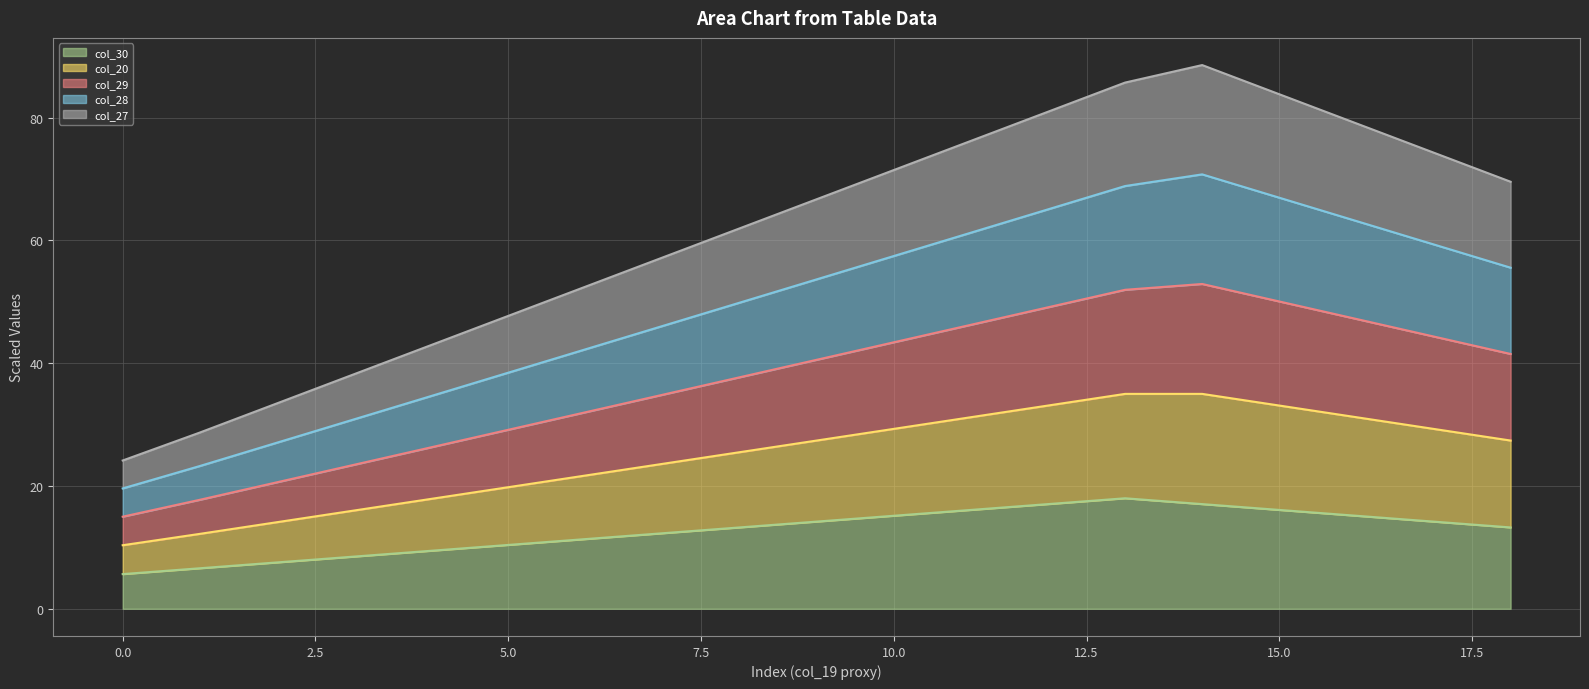

What is the lowest value of the col_30 series?

5.7